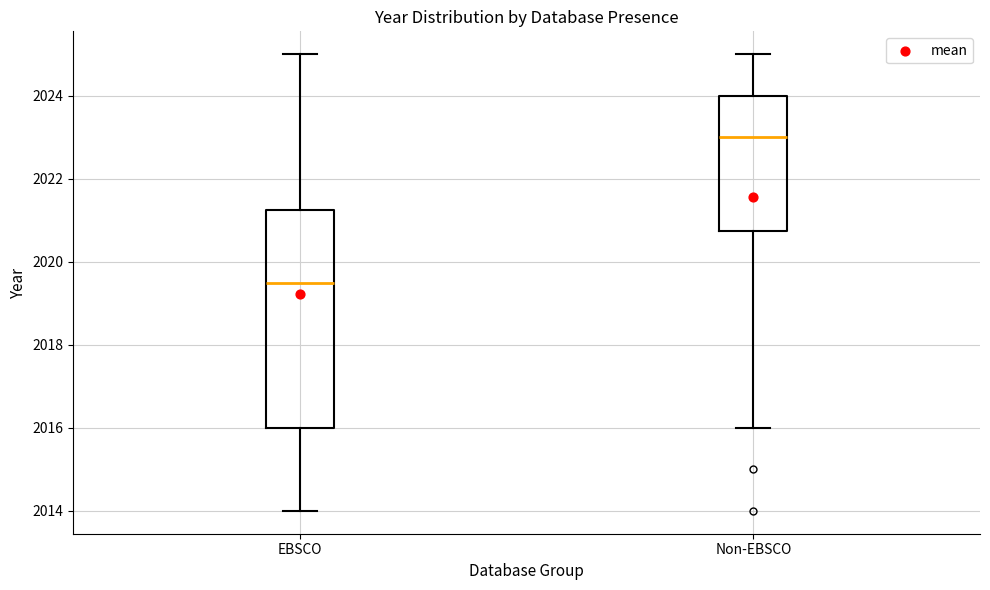

Reading left to right, transcribe this box plot: for each box, give where its median line is, the range the box spans, and where its two whiskers end, as read against the y-axis. The values are not printed on the chart, so give them approximately, as read against the axis.

EBSCO: median 2019.6, box 2016.0 to 2021.2, whiskers 2014.0 to 2025.0
Non-EBSCO: median 2023.0, box 2020.8 to 2024.0, whiskers 2016.0 to 2025.0